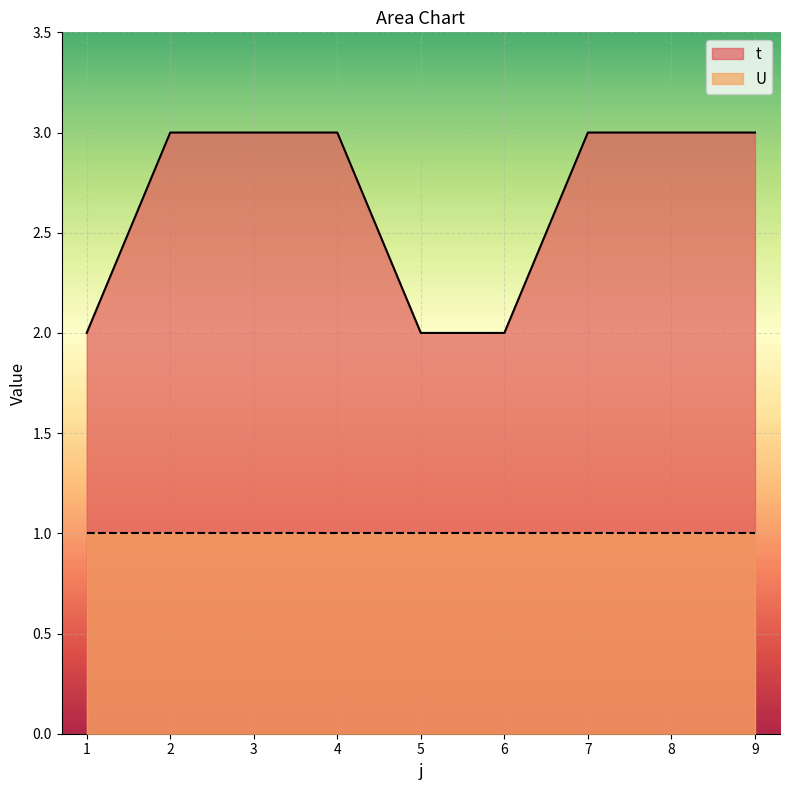

At which category does the chart reach its peak across all series?

2